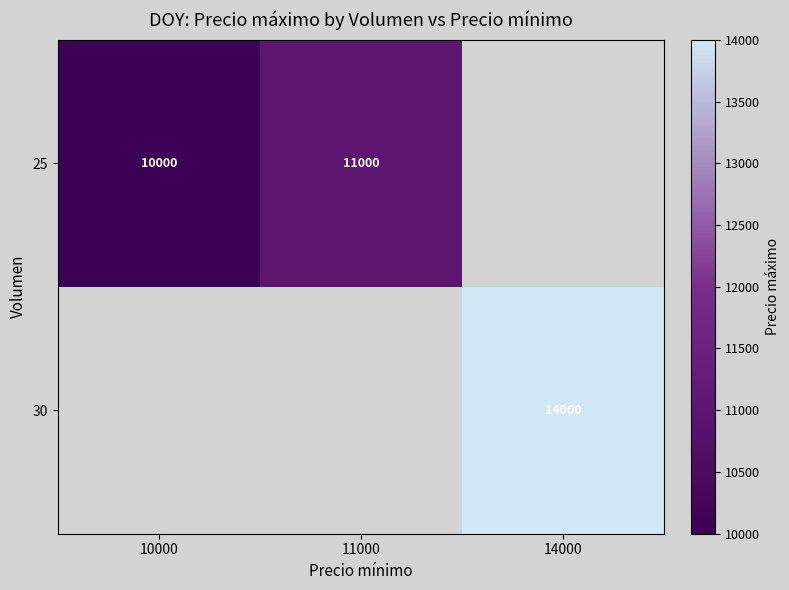

The value of 25 at 11000 is 14634. True or false?

False